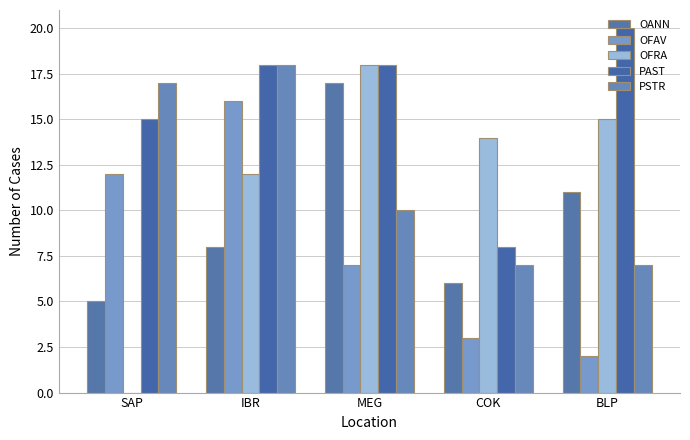

Rank the categories by PSTR value from lowest to highest.

COK, BLP, MEG, SAP, IBR